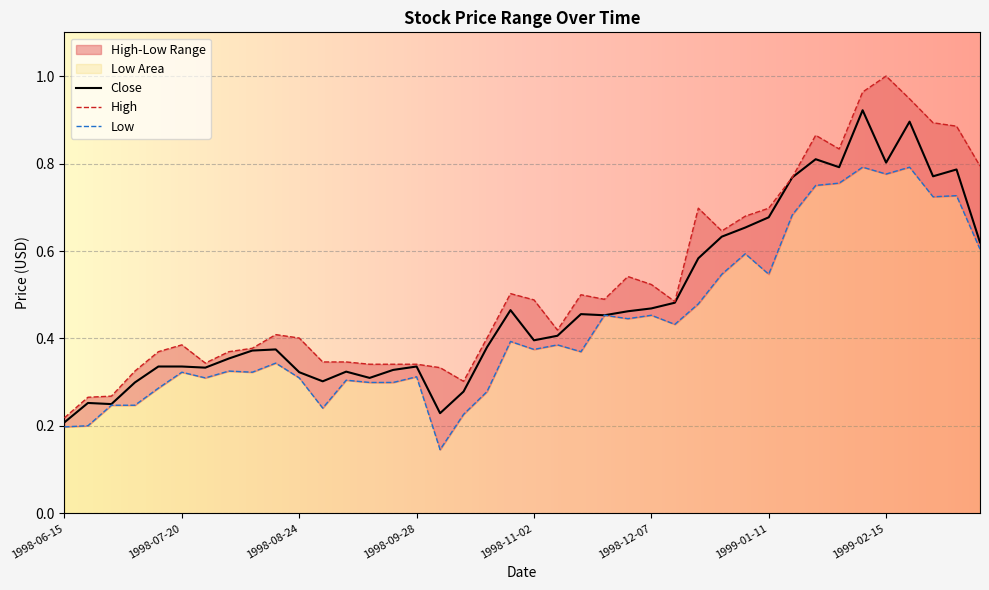

Which has a higher value, 1999-01-11 or 1999-03-15?

1999-03-15